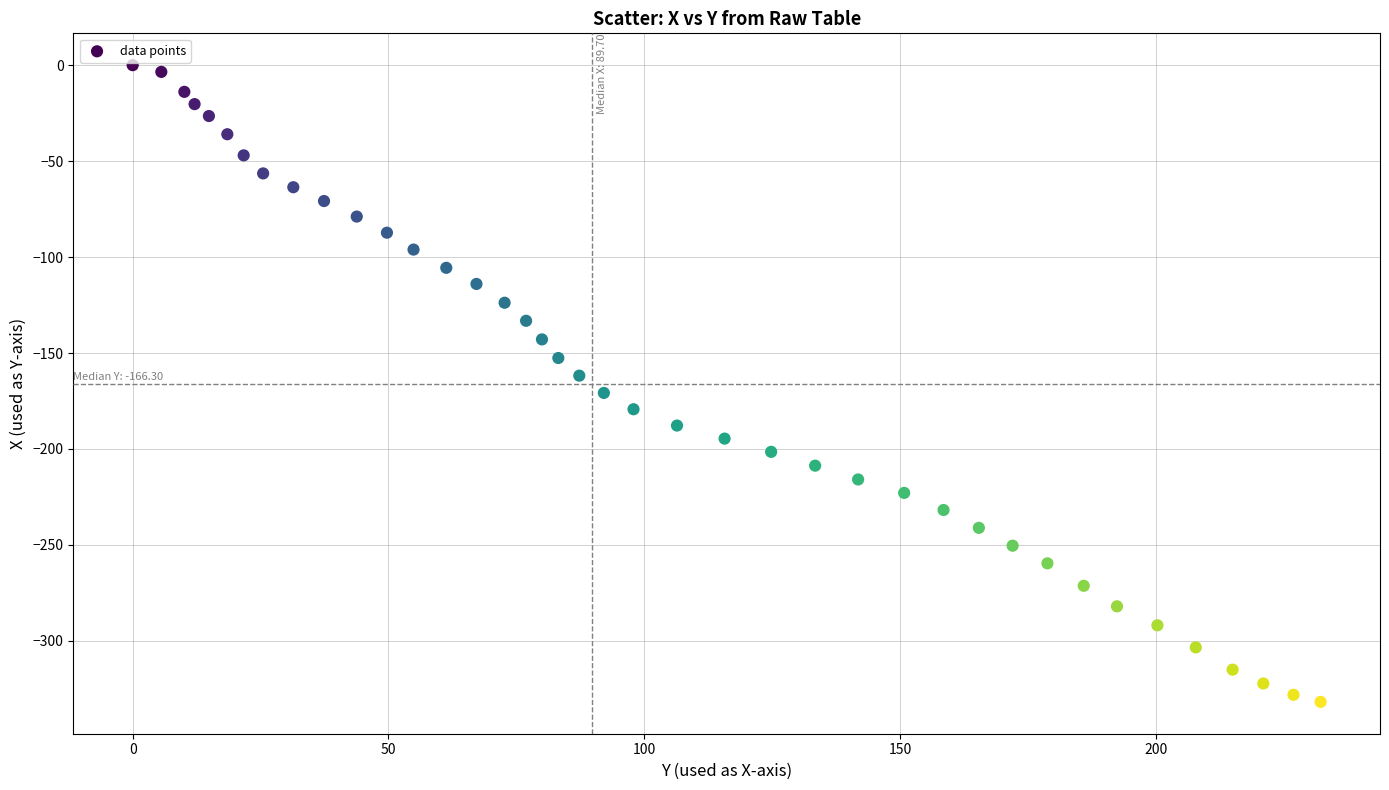

What is the range of X values (max minus min)?

232.2